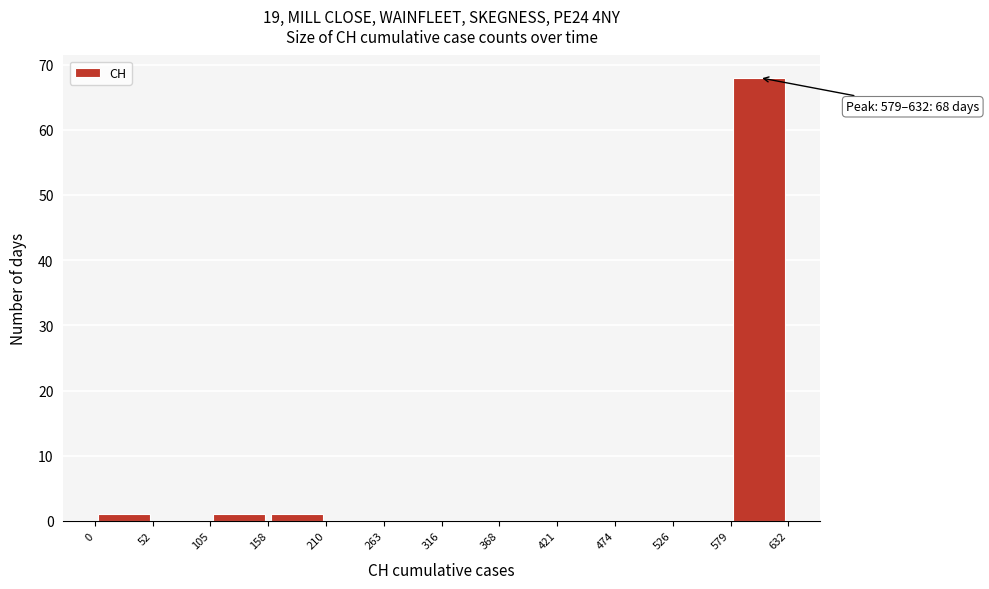

Over which range of the x-axis is the bar tallest?

579 to 632